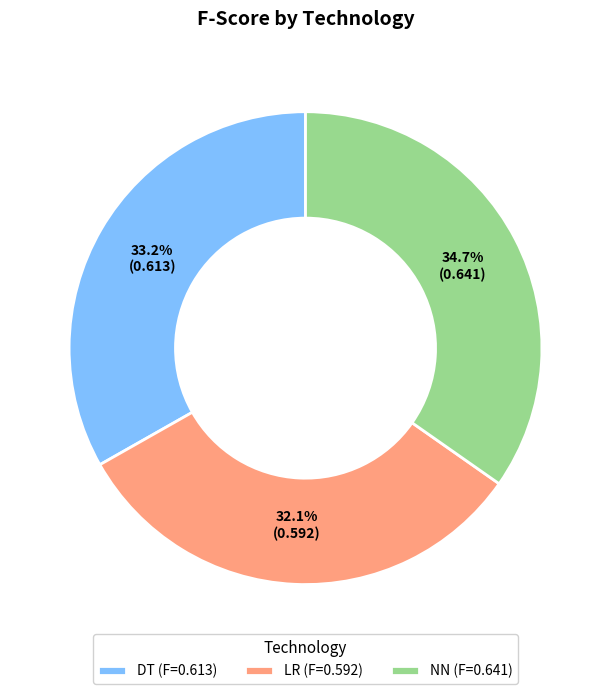

To the nearest percent, what portion does DT represent?

33%